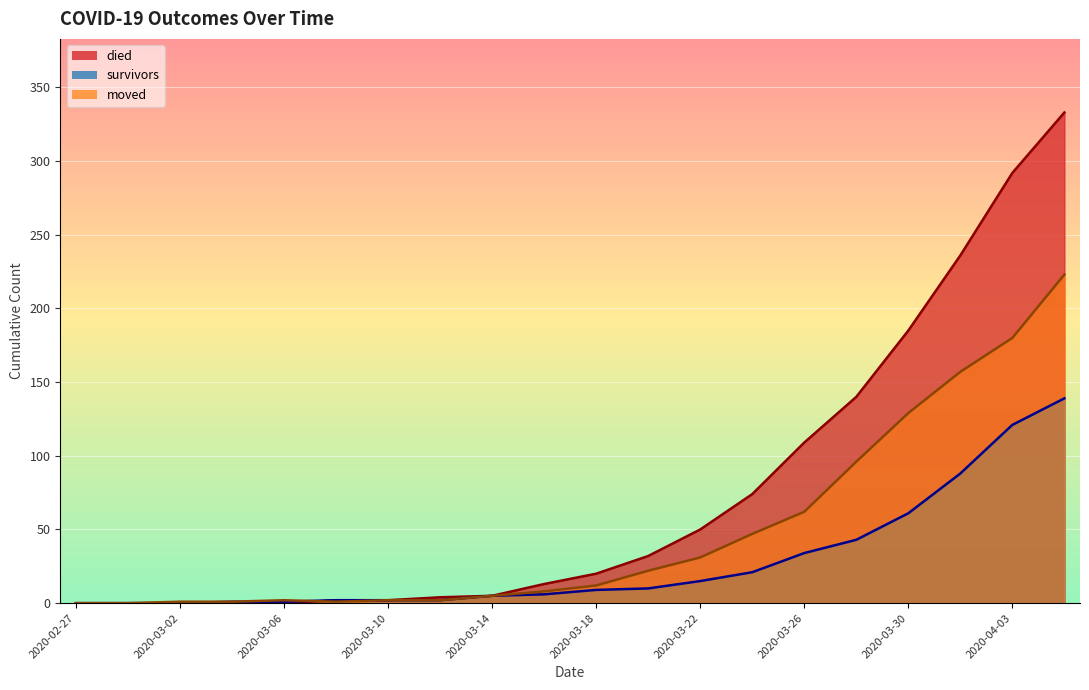

At which label does died first exceed 20?

2020-03-20